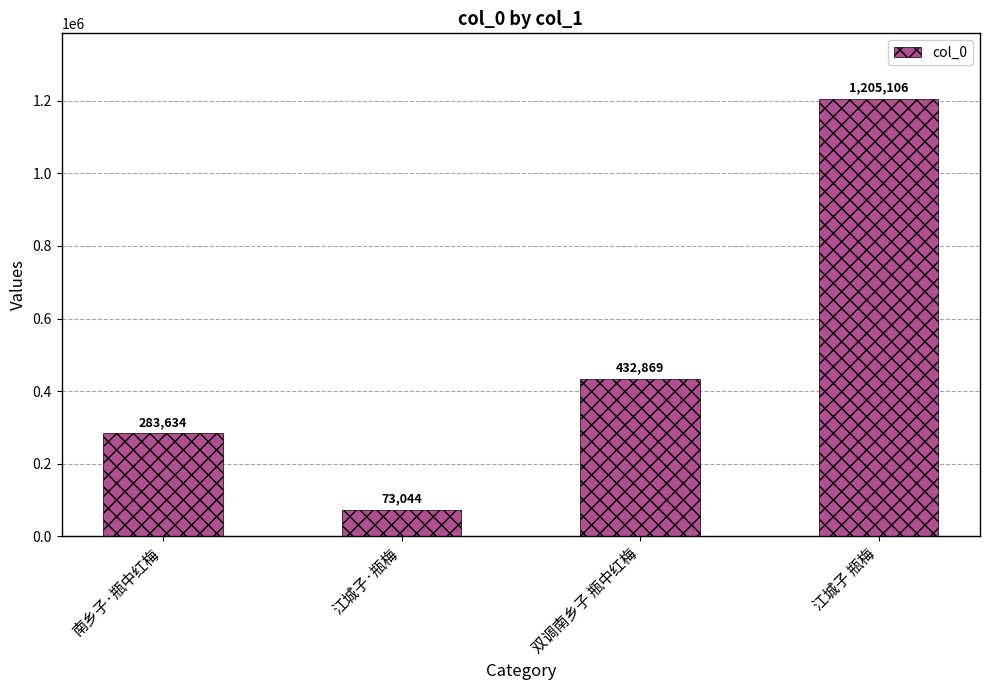

How many values are below 432869?

2